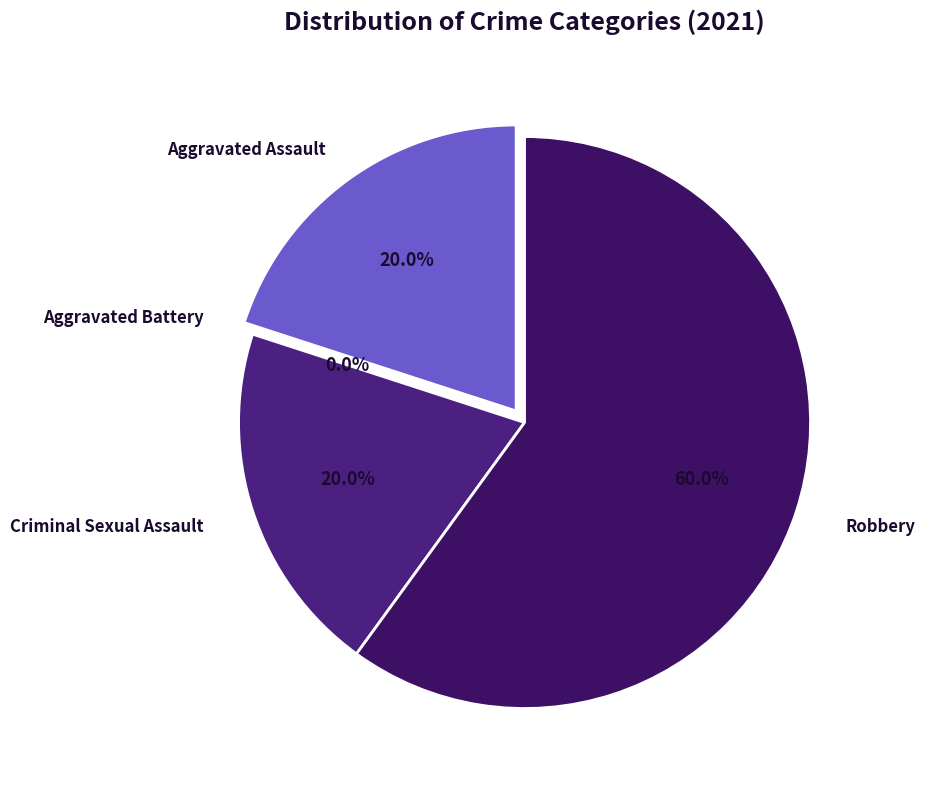

To the nearest percent, what portion does Robbery represent?

60%